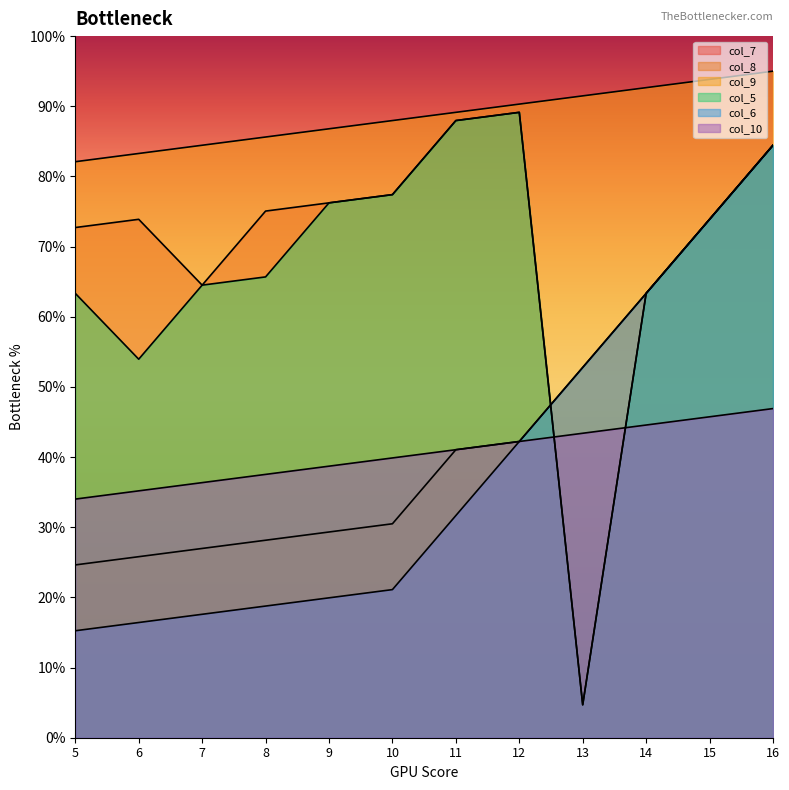

In col_5, how many points are higher than both neighbors (excluding endpoints)?

1